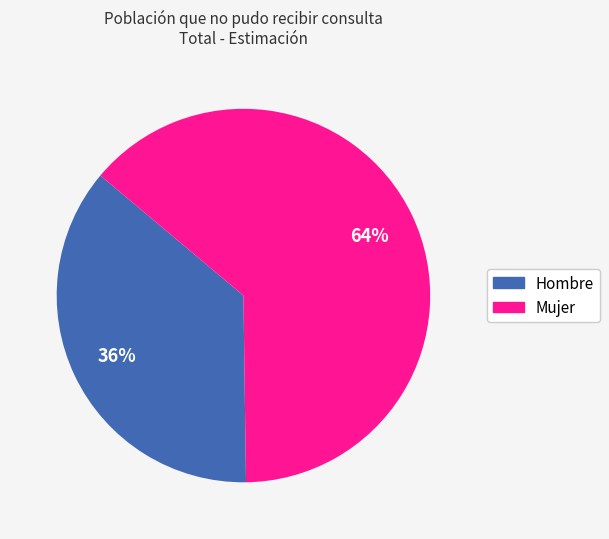

Does any single category account for the majority?

Yes